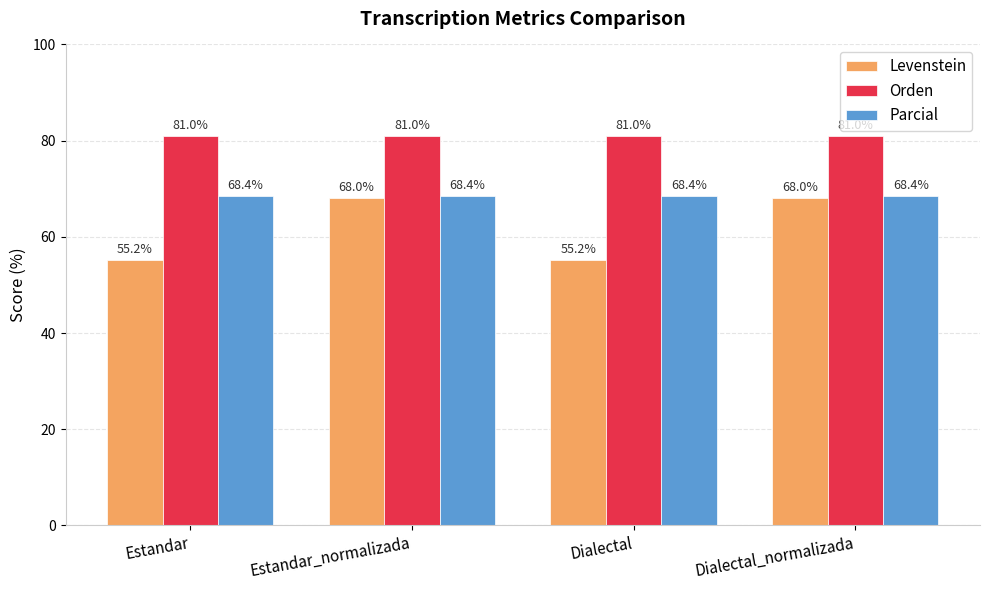

Reading right to left, transcribe all the data shown in this chart.

Levenstein: 68.0	55.2	68.0	55.2
Orden: 81.0	81.0	81.0	81.0
Parcial: 68.4	68.4	68.4	68.4